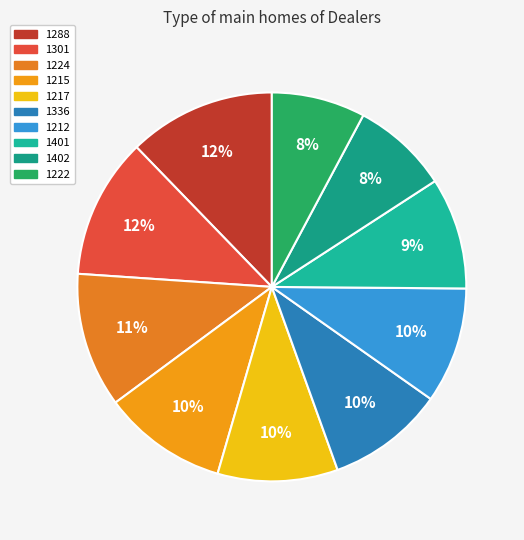

True or false: 1222 accounts for 8% of the total.

True